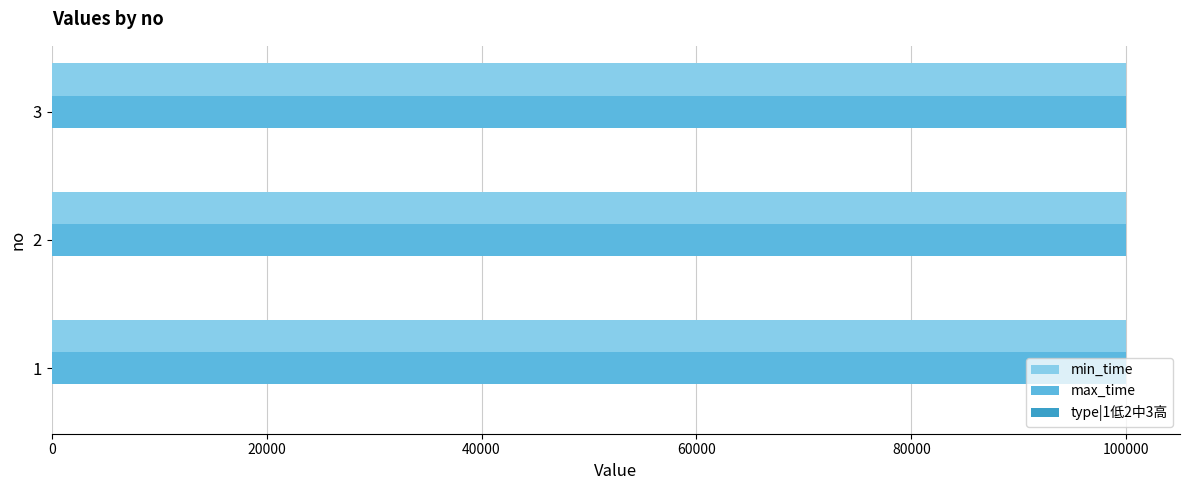

What is the maximum value for max_time?

99999